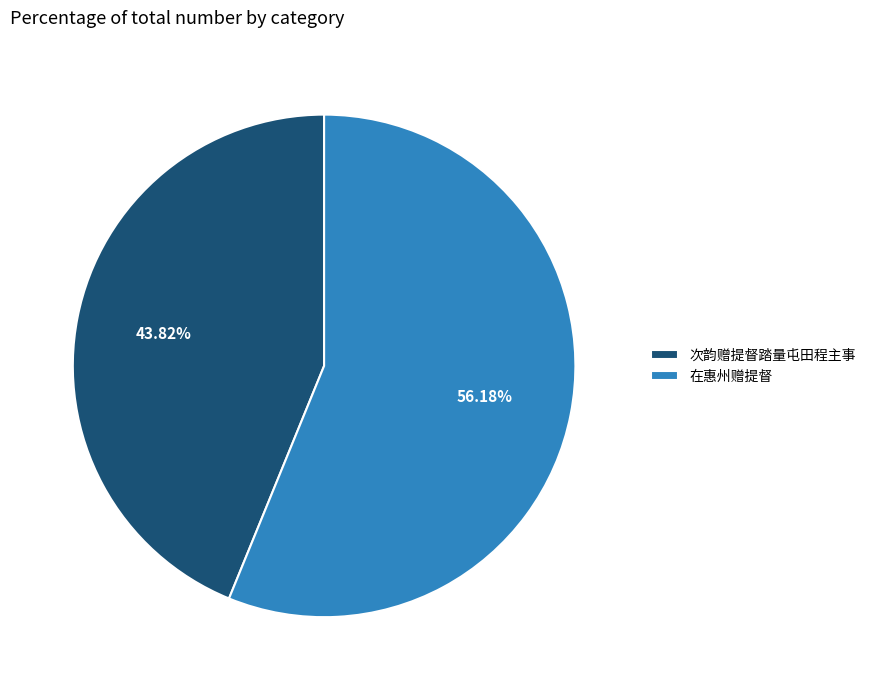

How much of the chart is everything except 次韵赠提督踏量屯田程主事?

56.2%